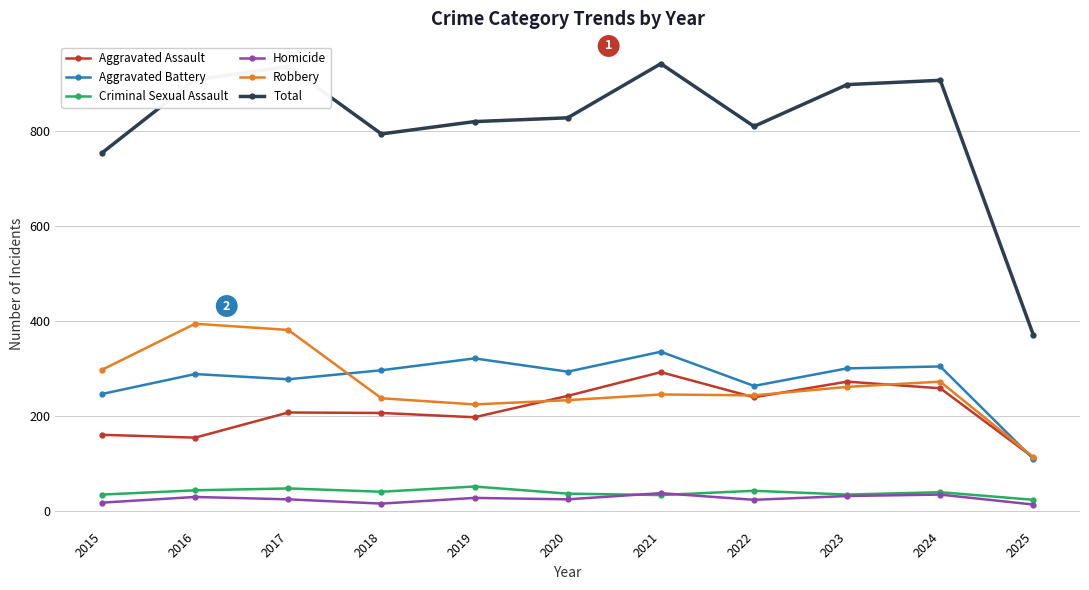

Which series has the largest range (max minus min)?

Total